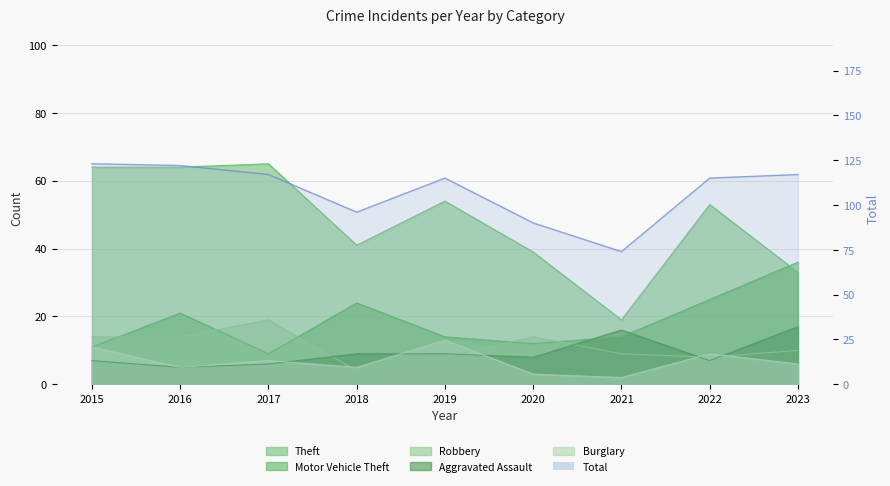

Reading left to right, extract all data points from this chart.

Theft: 64	64	65	41	54	39	19	53	33
Total: 123	122	117	96	115	90	74	115	117
Motor Vehicle Theft: 11	21	9	24	14	12	14	25	36
Robbery: 14	14	19	4	8	14	9	8	10
Aggravated Assault: 7	5	6	9	9	8	16	7	17
Burglary: 11	5	7	5	13	3	2	9	6